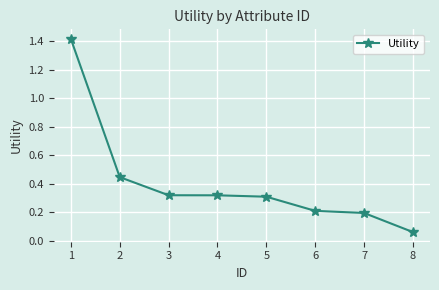

Does the chart have visible grid lines?

Yes